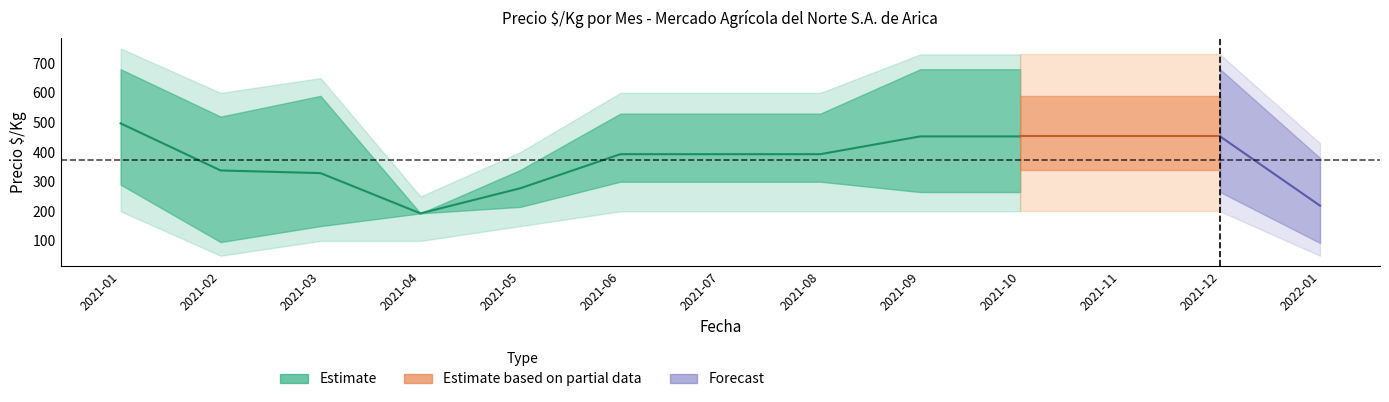

Is this an area chart (filled region under the line)?

No